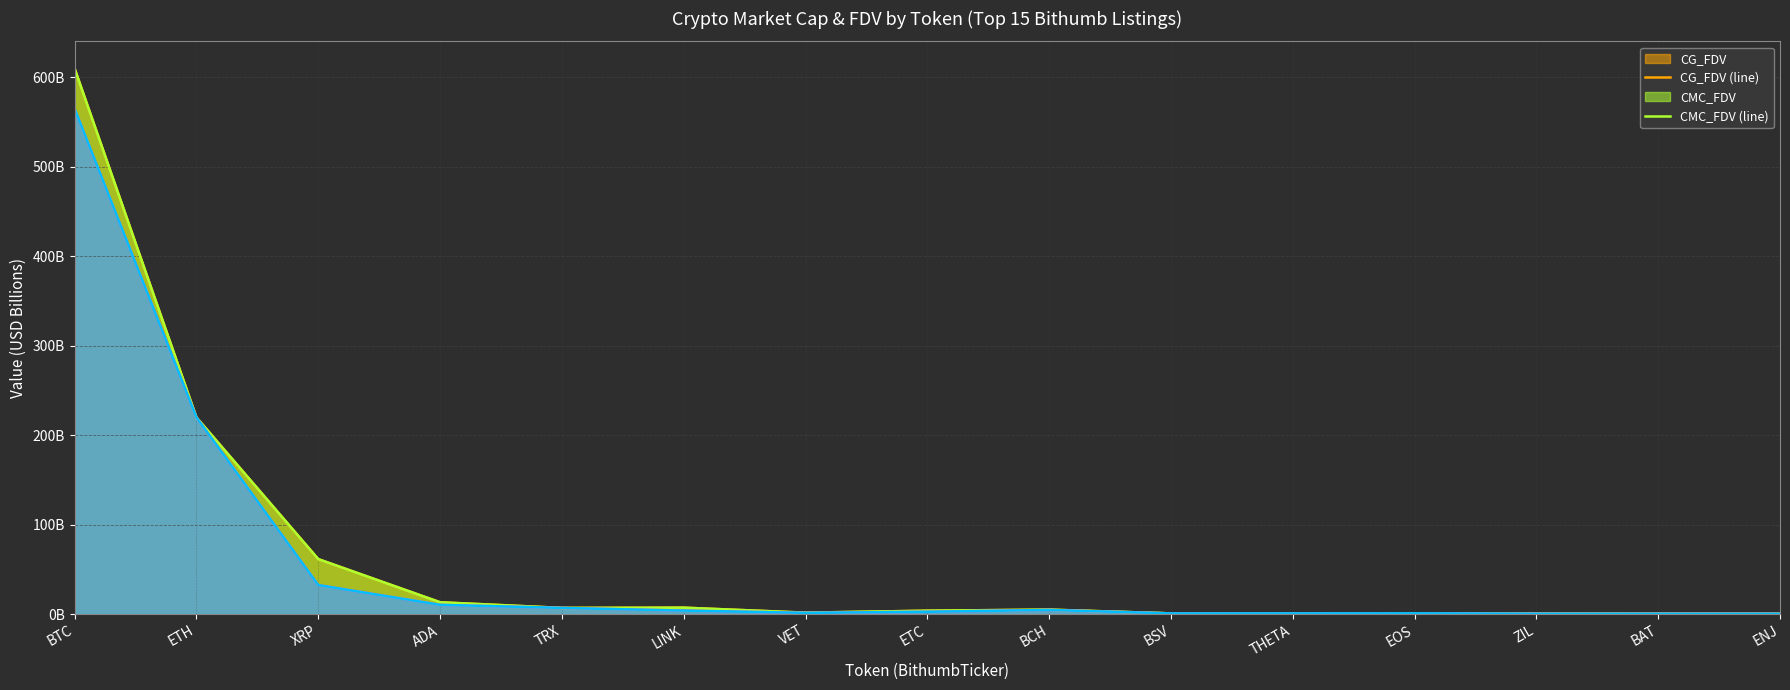

What is the total value across all series at ENJ?

1.2